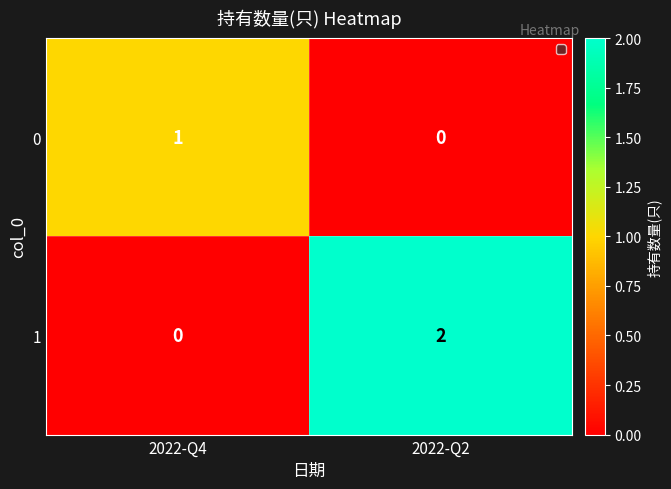

Reading right to left, what are all the values shown in this chart?

0: 0	1
1: 2	0